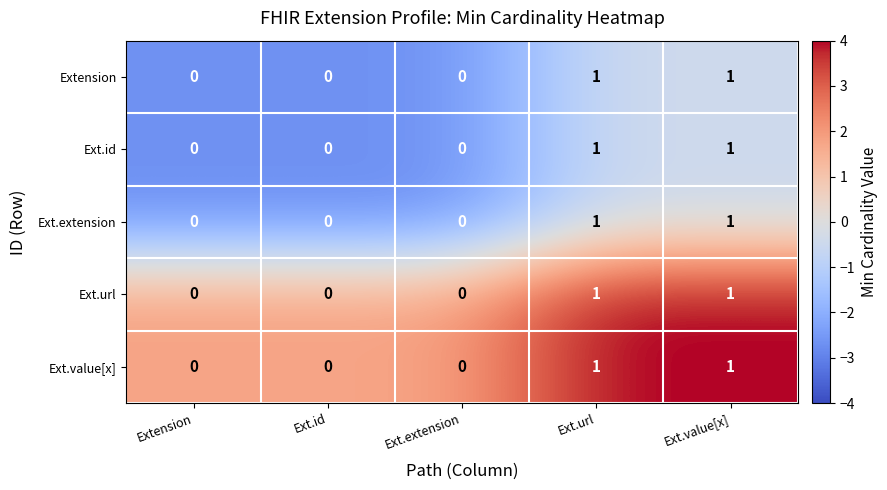

True or false: Ext.id has a value of 0 at Ext.id.

True